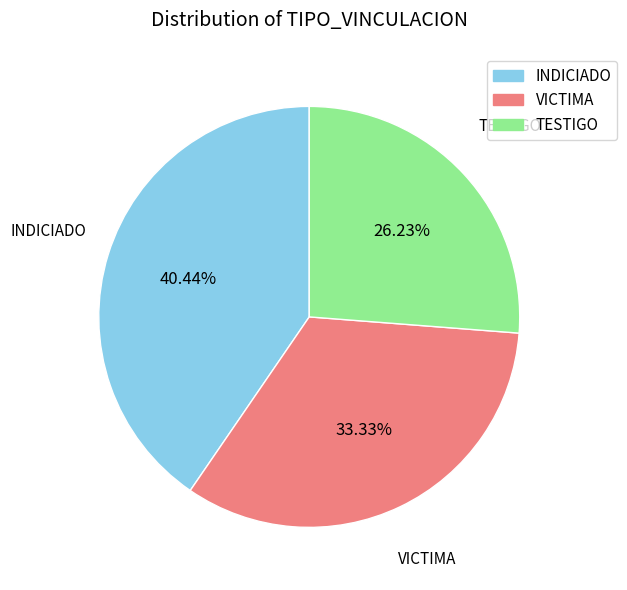

Does TESTIGO represent more than half of the total?

No